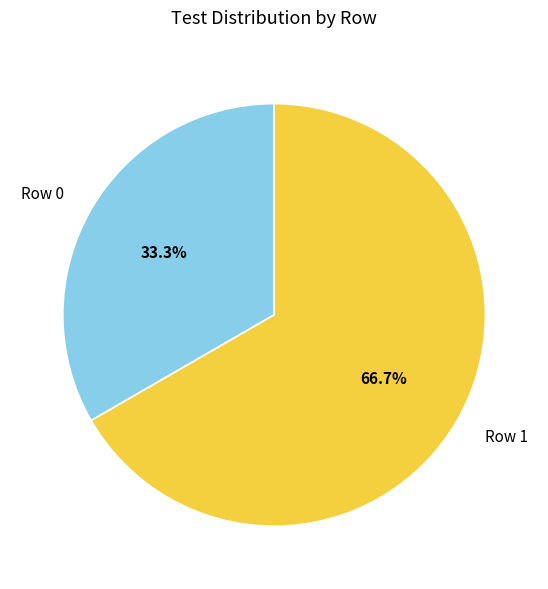

True or false: Row 1 accounts for 73% of the total.

False